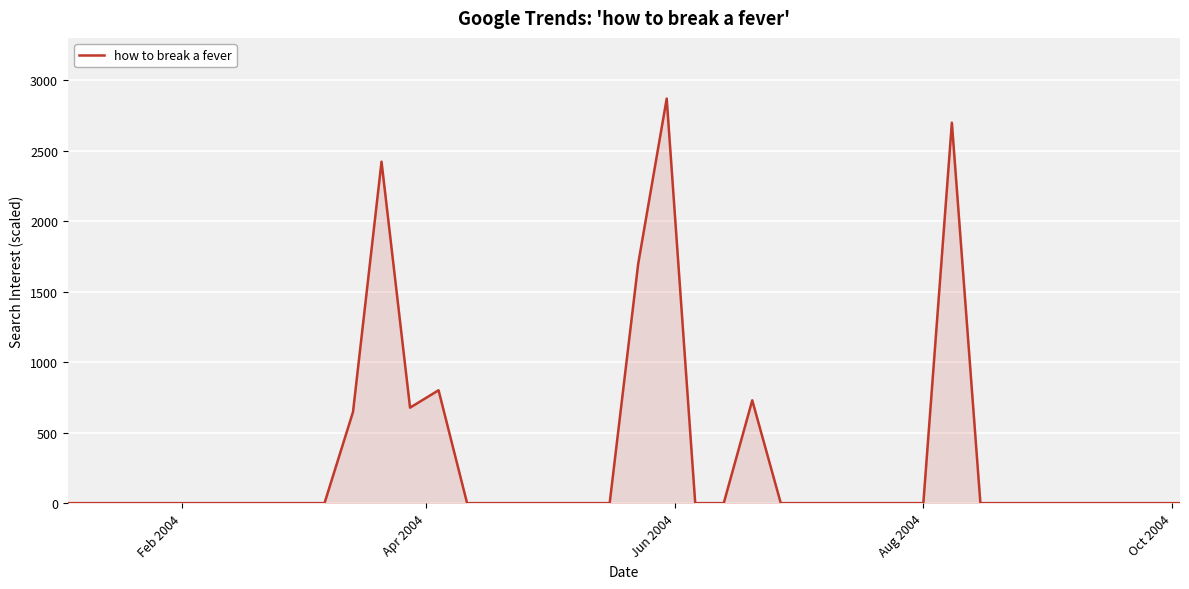

Reading left to right, what are all the values shown in this chart?

0.0	0.0	0.0	0.0	0.0	0.0	0.0	0.0	0.0	0.0	647.1	2422.0	677.3	800.6	0.0	0.0	0.0	0.0	0.0	0.0	1697.1	2869.4	0.0	0.0	729.3	0.0	0.0	0.0	0.0	0.0	0.0	2698.1	0.0	0.0	0.0	0.0	0.0	0.0	0.0	0.0